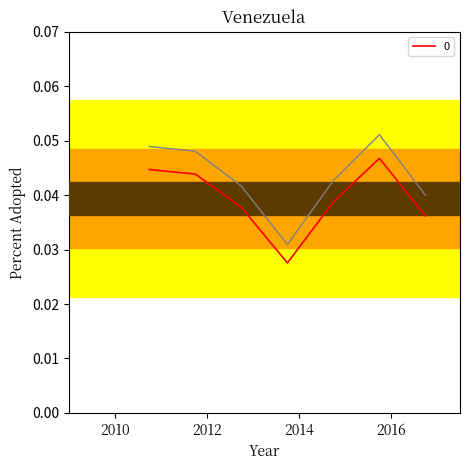

Rank the categories by value from highest to lowest.

2015-10-15, 2010-10-15, 2011-10-15, 2014-10-15, 2012-10-15, 2016-10-15, 2013-10-15